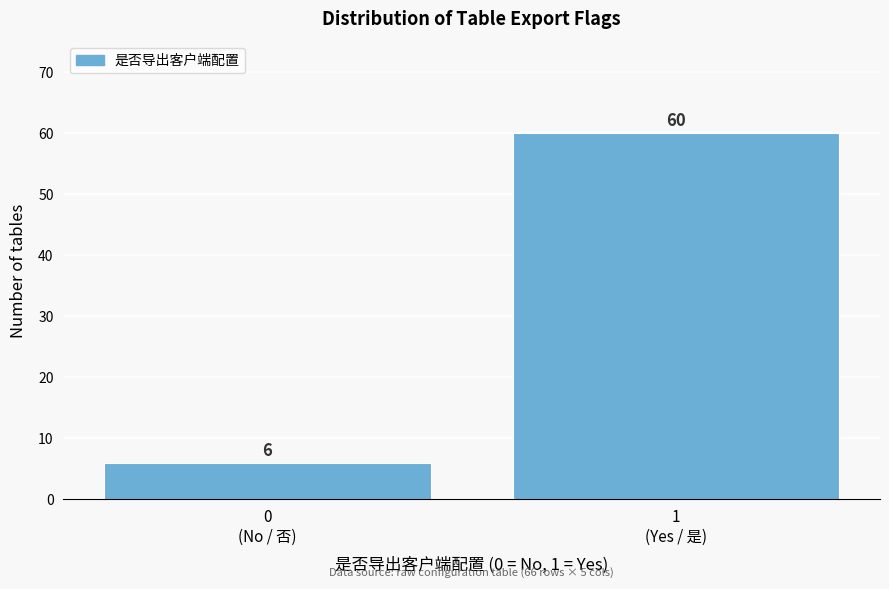

Reading right to left, transcribe all the data shown in this chart.

60	6